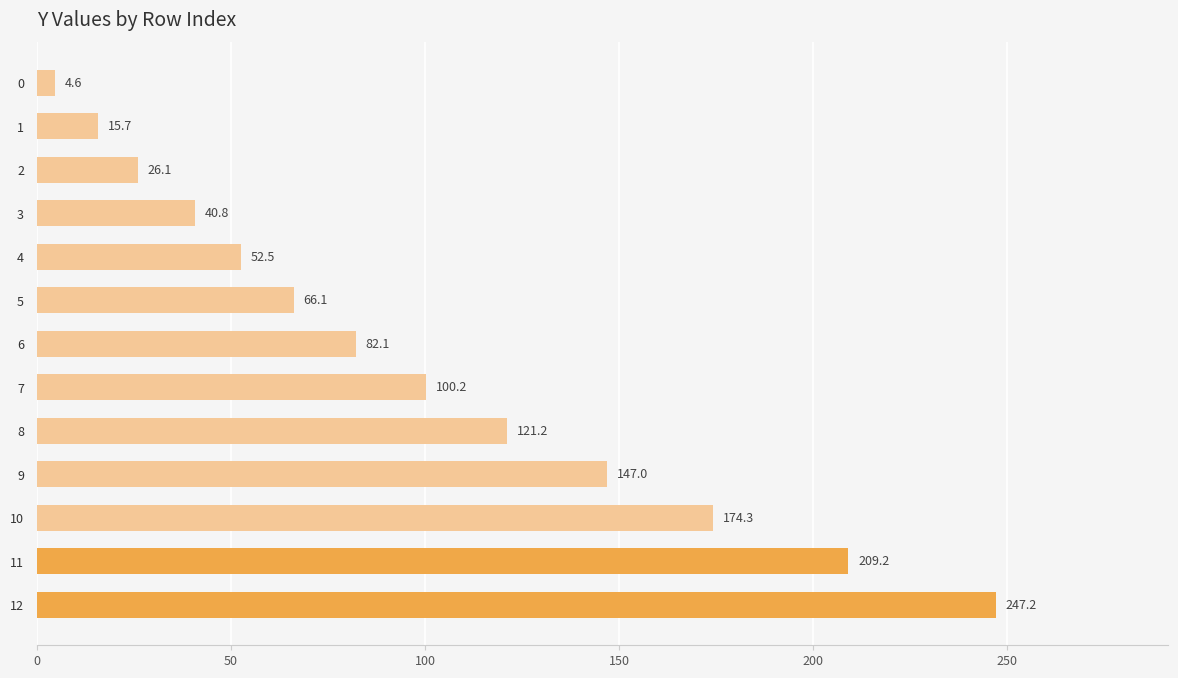

At which category does the chart reach its peak across all series?

12